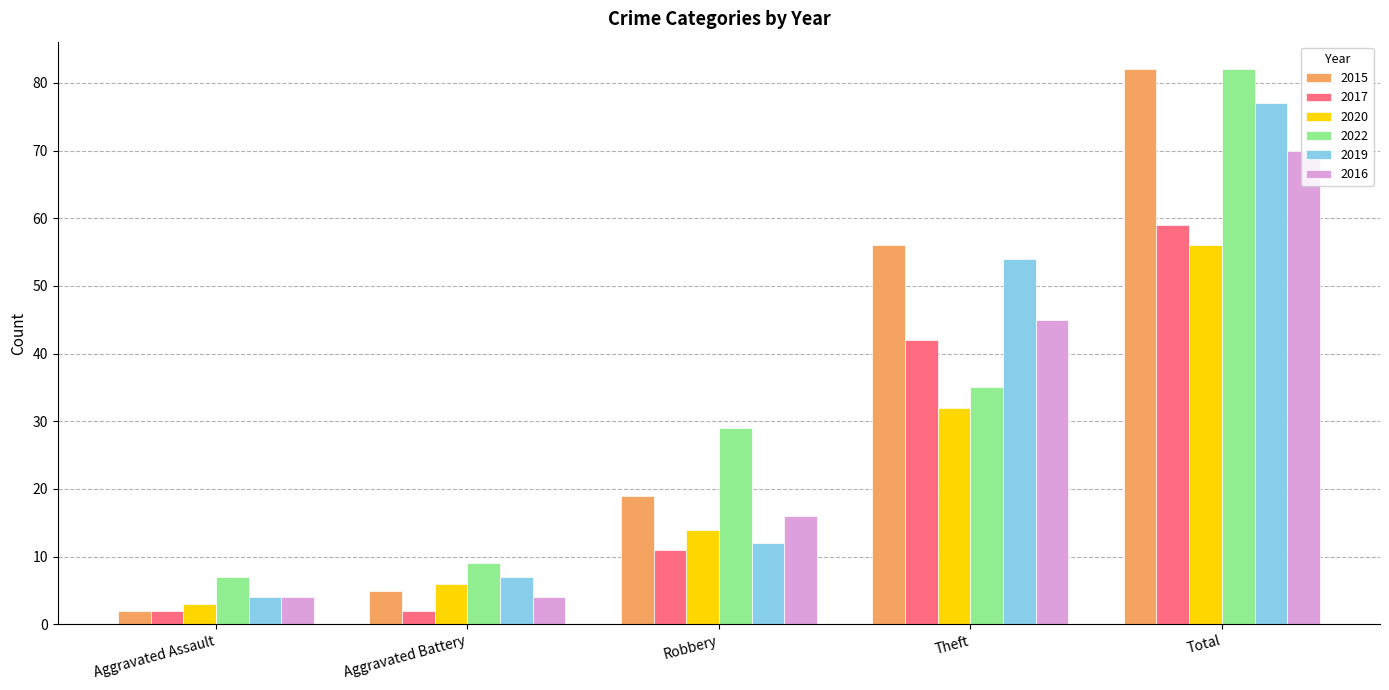

Reading left to right, list all the values displayed in this chart.

2015: 2	5	19	56	82
2017: 2	2	11	42	59
2020: 3	6	14	32	56
2022: 7	9	29	35	82
2019: 4	7	12	54	77
2016: 4	4	16	45	70